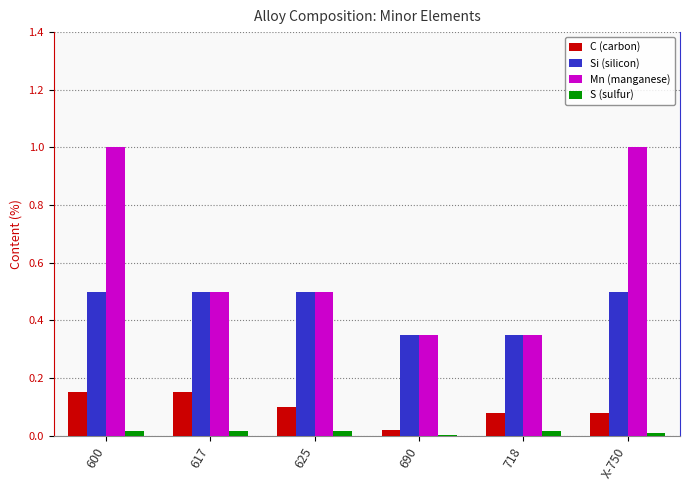

What is the average value of the Mn (manganese) series?

0.6